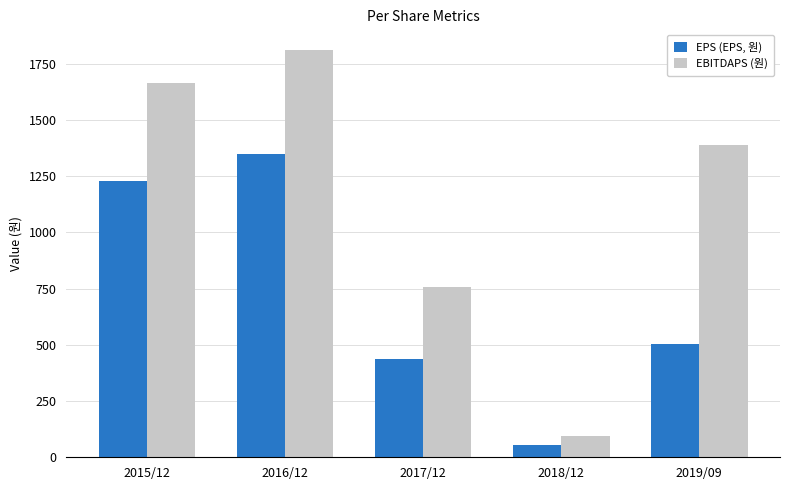

List the series in order of their overall mean, highest first.

EBITDAPS (원), EPS (EPS, 원)